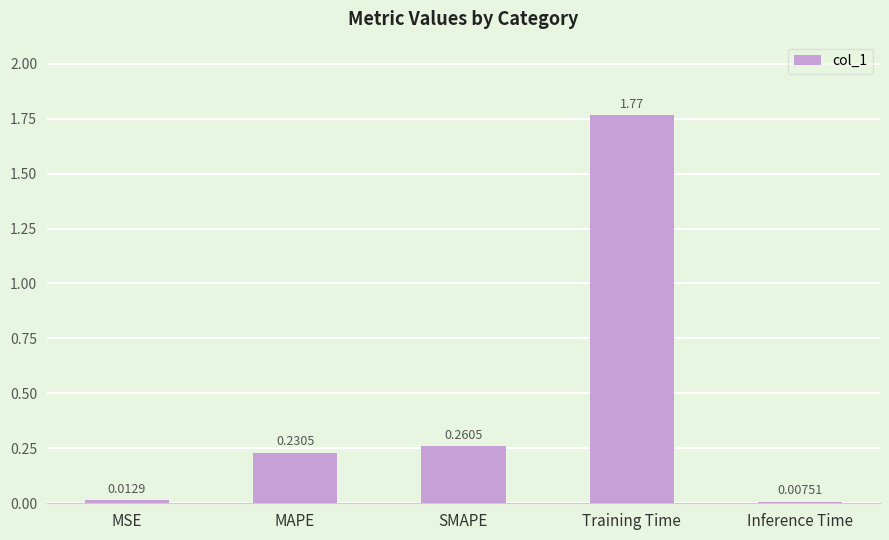

What is the label of the 5th bar from the left?

Inference Time